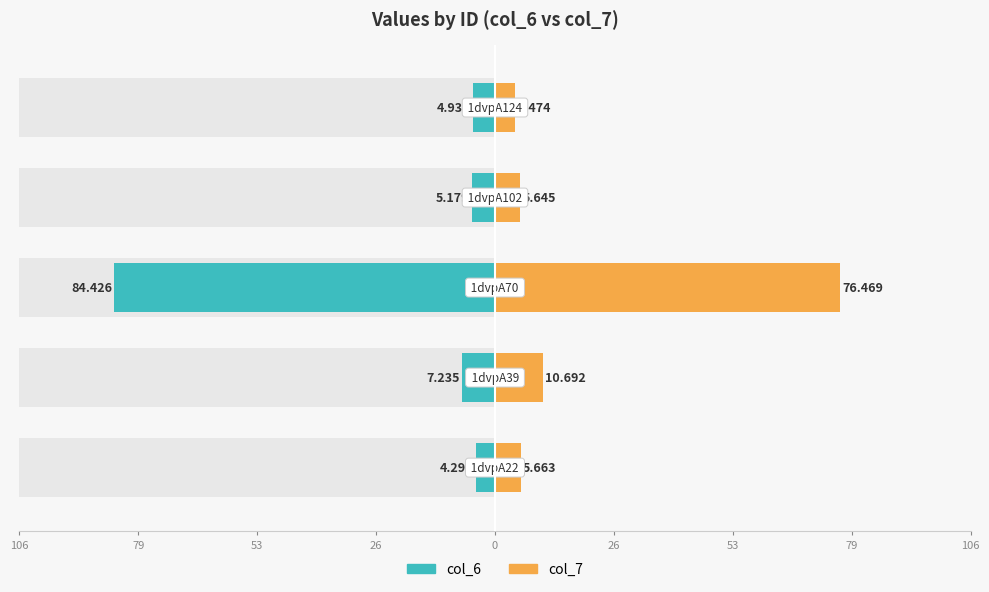

The col_6 series shows -10.2 at 53. True or false?

False